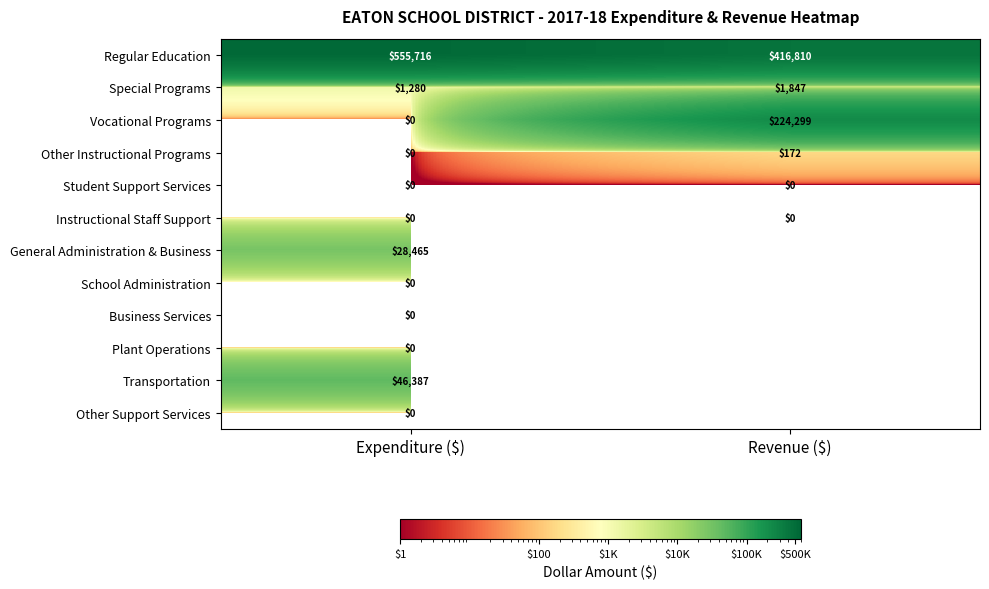

How many values in Vocational Programs are above zero?

1